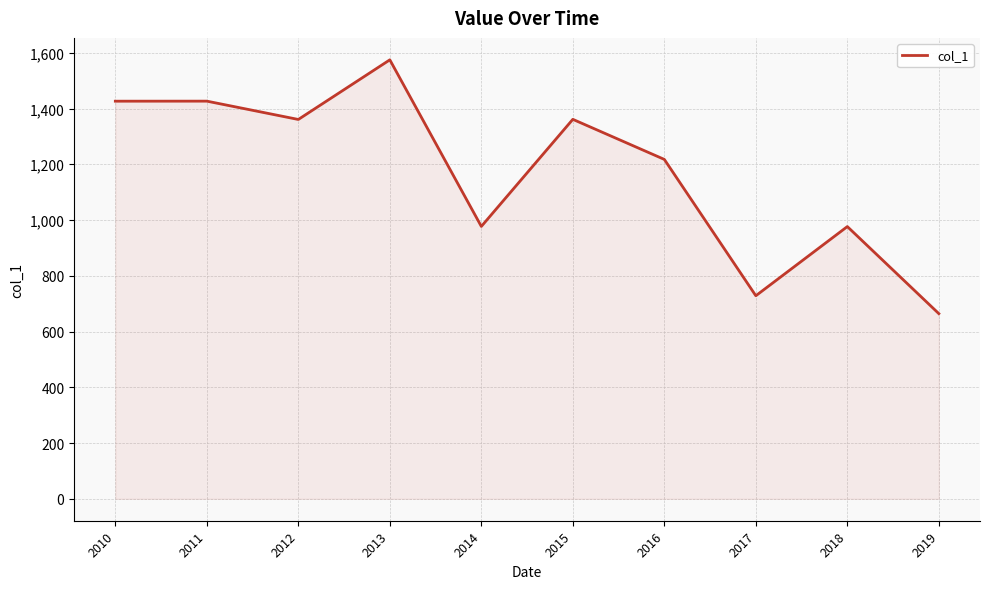

What is the difference between the maximum and minimum values?

910.4